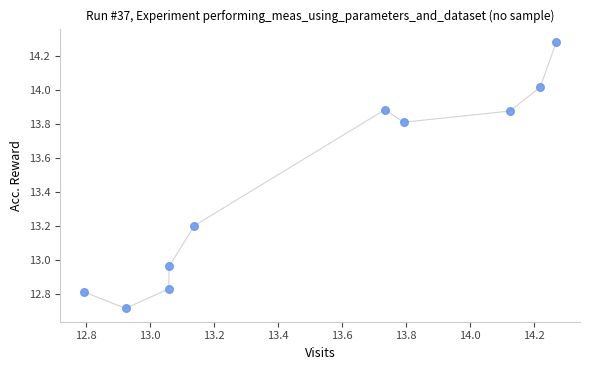

What is the average X value?

13.5